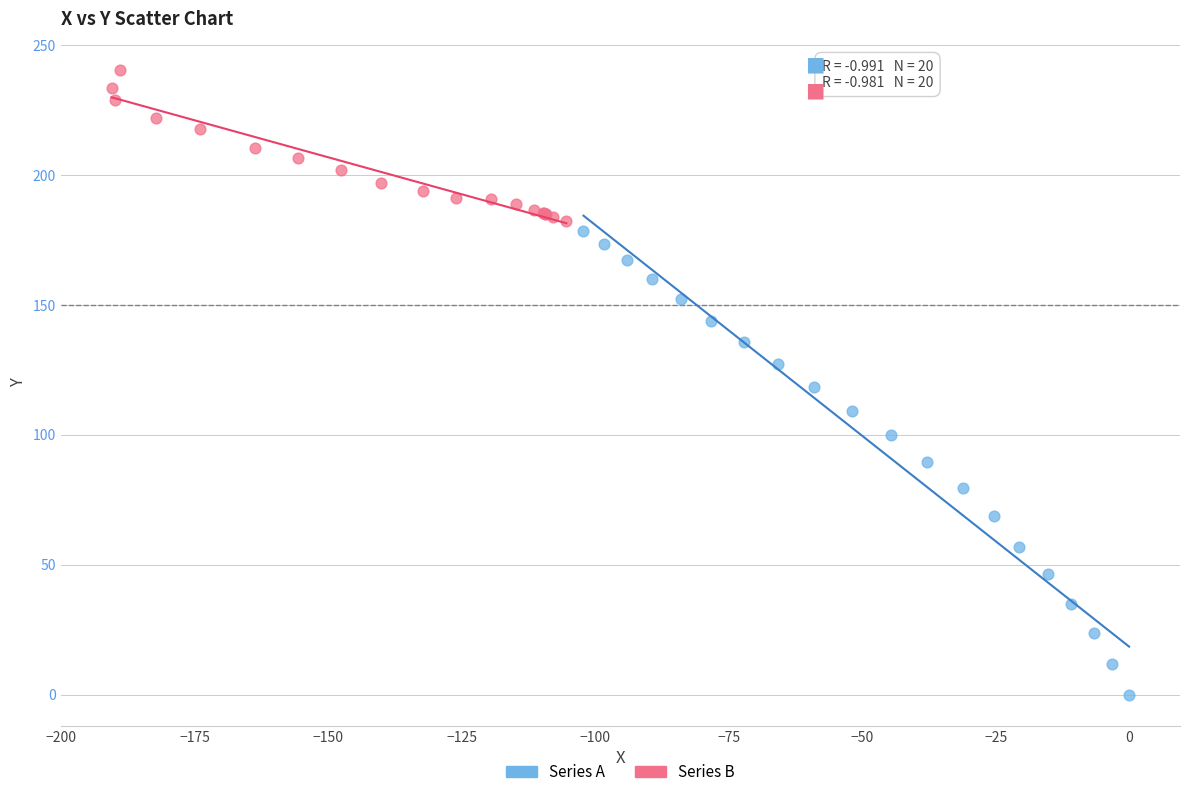

Which series contains the lowest Y value?

Series A